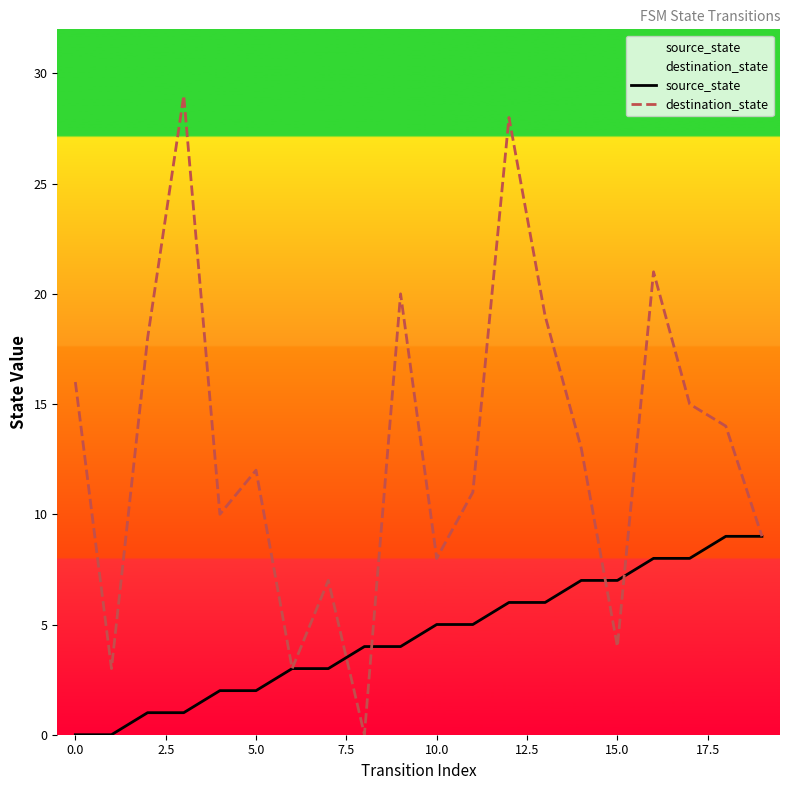

The source_state series shows 1 at 5.0. True or false?

False